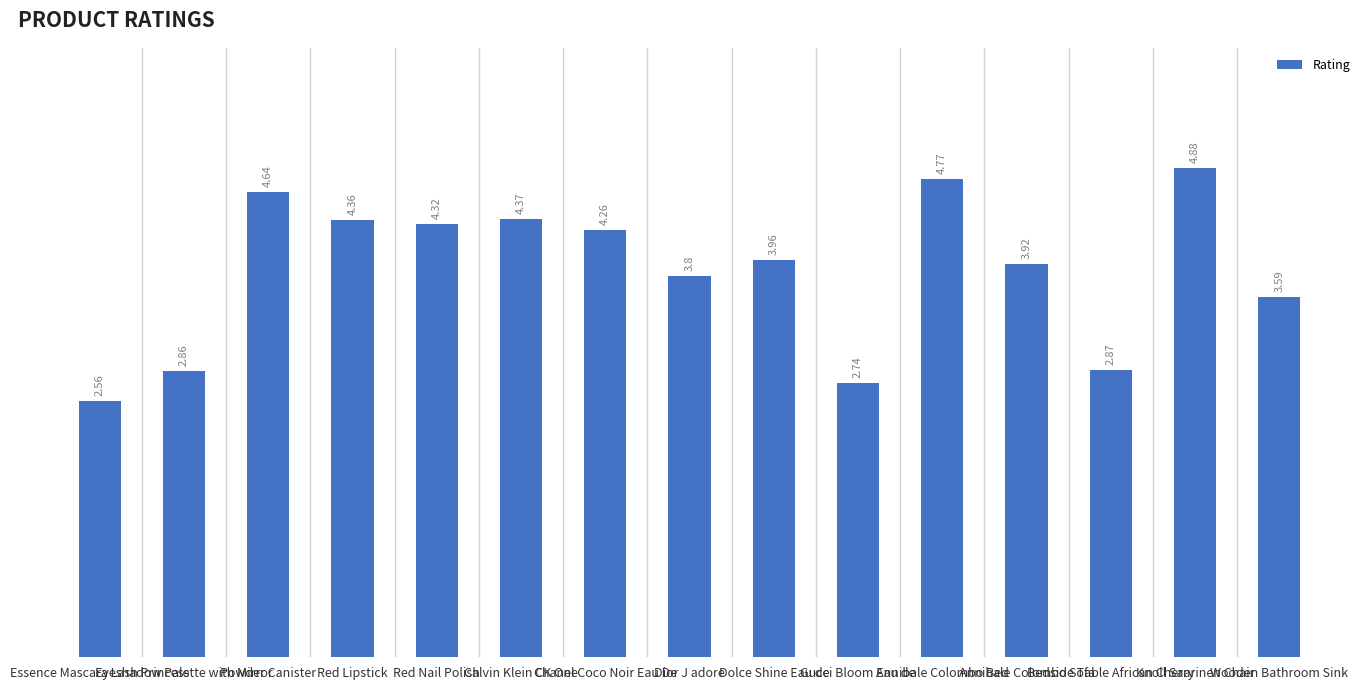

What is the difference between the maximum and second lowest values?

2.1